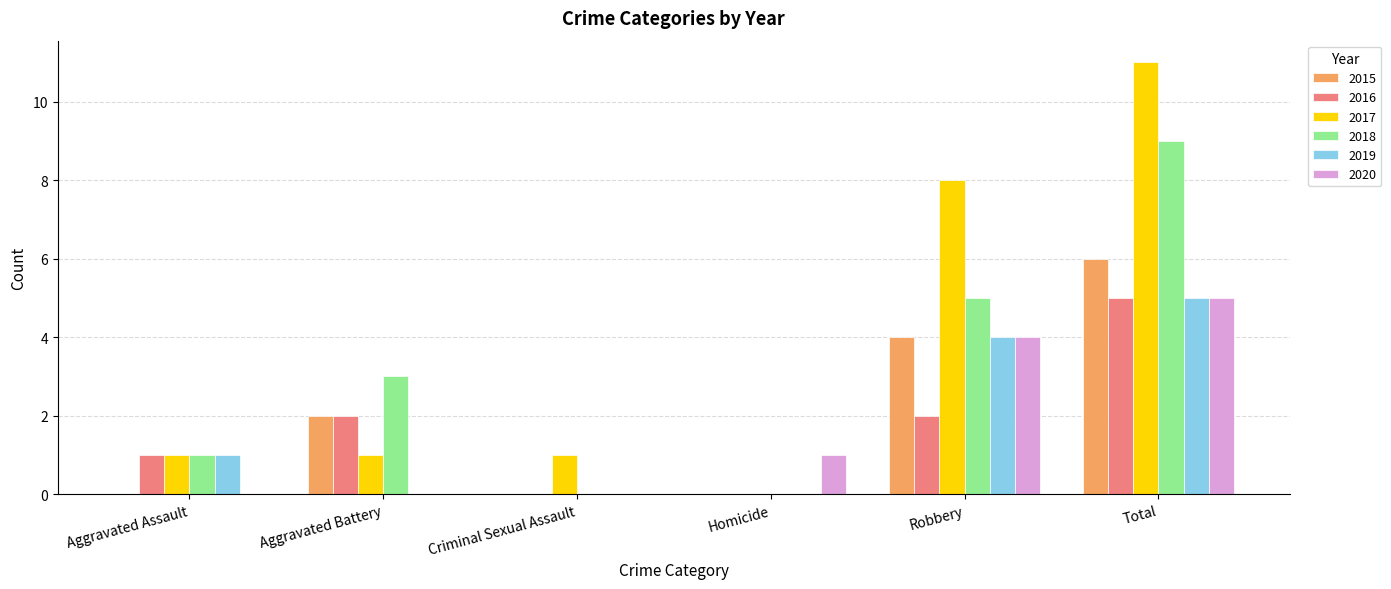

Reading right to left, extract all data points from this chart.

2015: 6	4	0	0	2	0
2016: 5	2	0	0	2	1
2017: 11	8	0	1	1	1
2018: 9	5	0	0	3	1
2019: 5	4	0	0	0	1
2020: 5	4	1	0	0	0